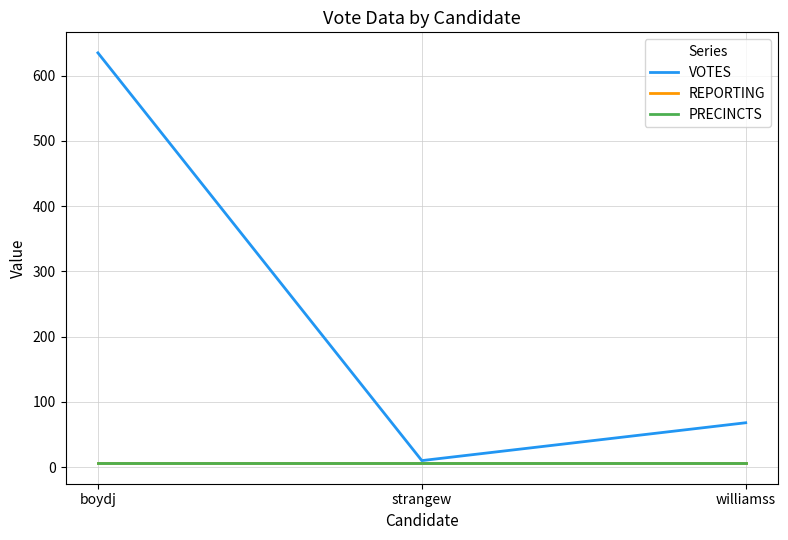

Is it true that VOTES equals 22 at williamss?

False